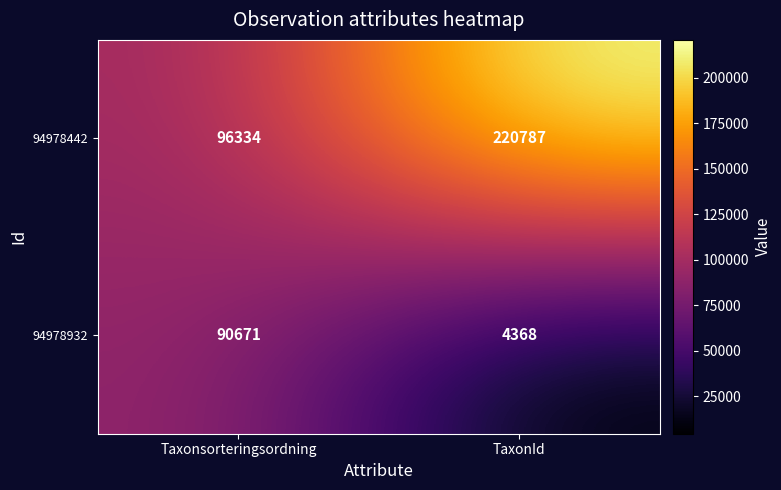

The 94978932 series shows 90671 at Taxonsorteringsordning. True or false?

True